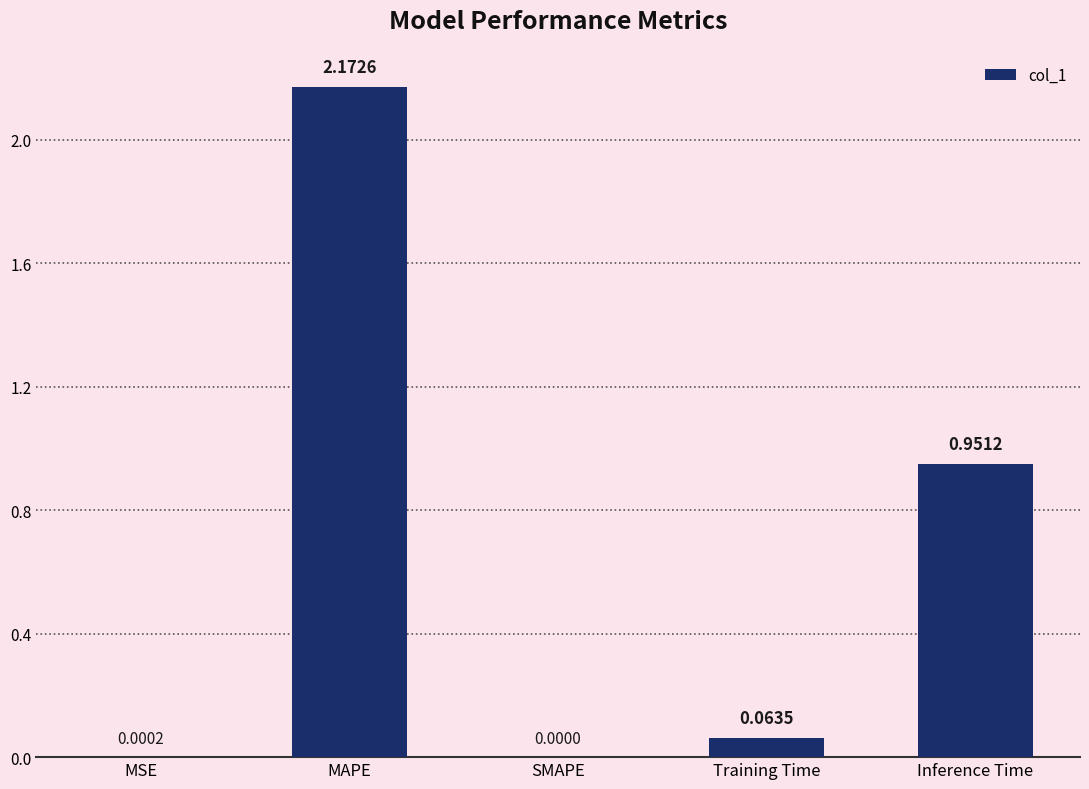

What is the difference between the values at MAPE and Inference Time?

1.2